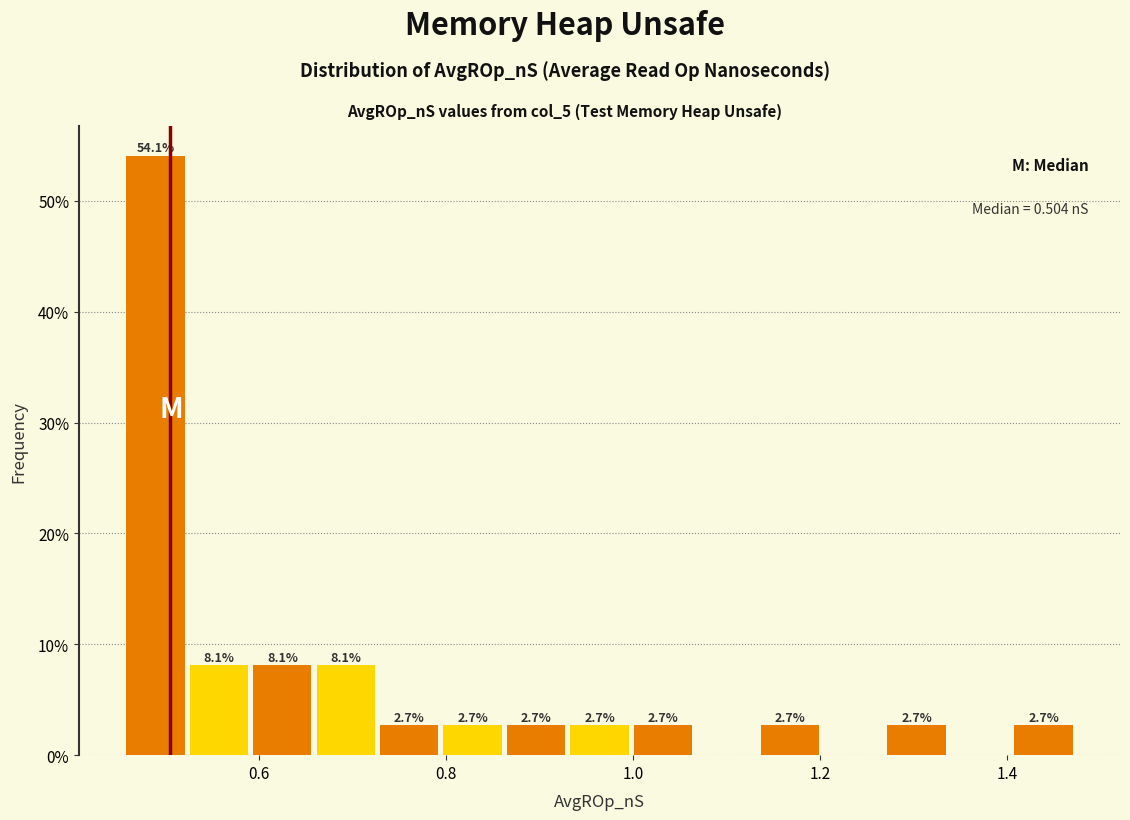

Around what value on the x-axis is the tallest bar? Give the approximate position of its centre, as read against the axis.

0.48